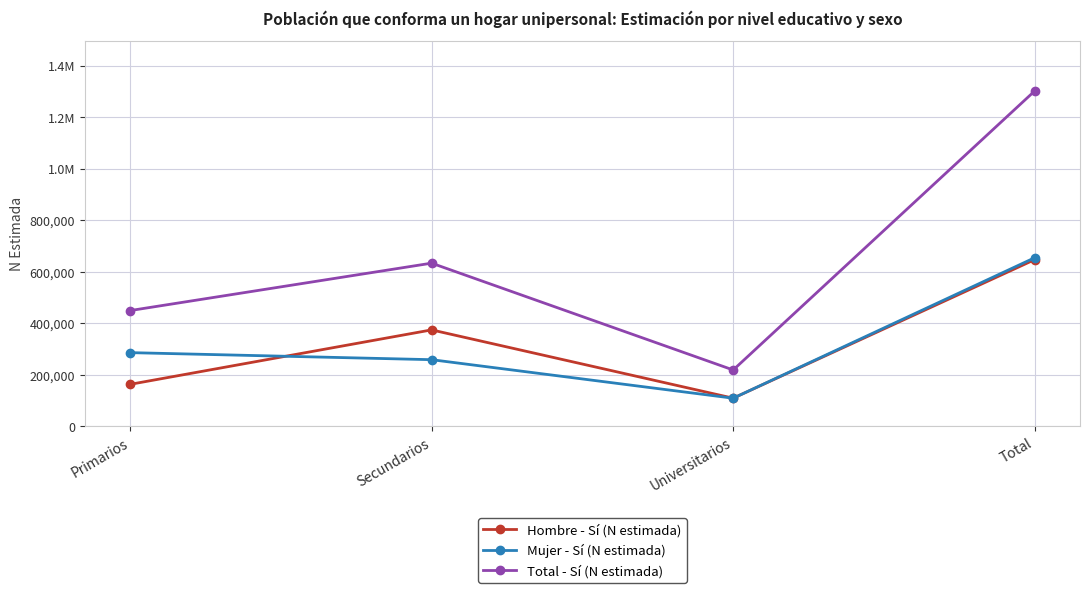

Rank the series at Total from lowest to highest value.

Hombre - Sí (N estimada), Mujer - Sí (N estimada), Total - Sí (N estimada)